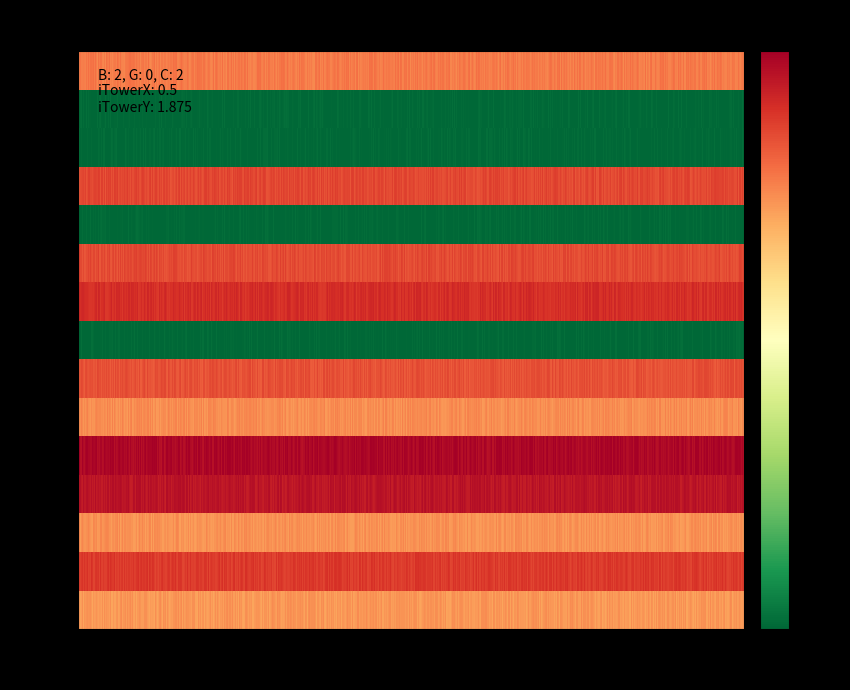

Rank the categories by value from lowest to highest.

28, 35, 39, 11, 1, 12, 0, 2, 4, 5, 6, 8, 9, 18, 20, 24, 27, 29, 34, 10, 13, 15, 21, 7, 14, 3, 23, 38, 32, 17, 19, 25, 31, 16, 33, 26, 30, 22, 36, 37